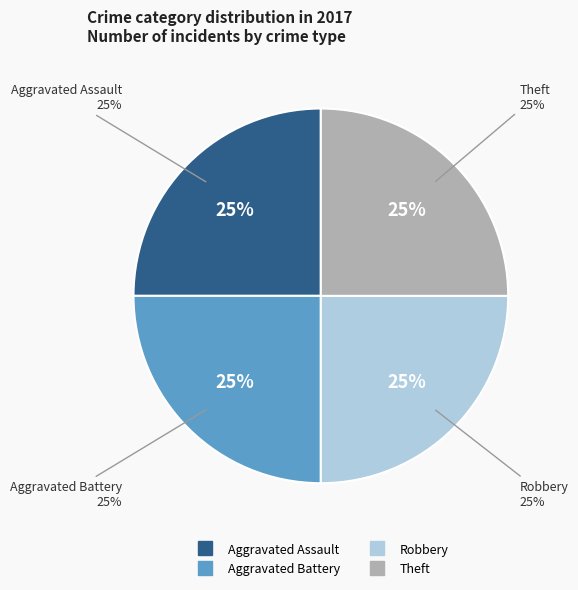

Count the number of slices in the pie.

5